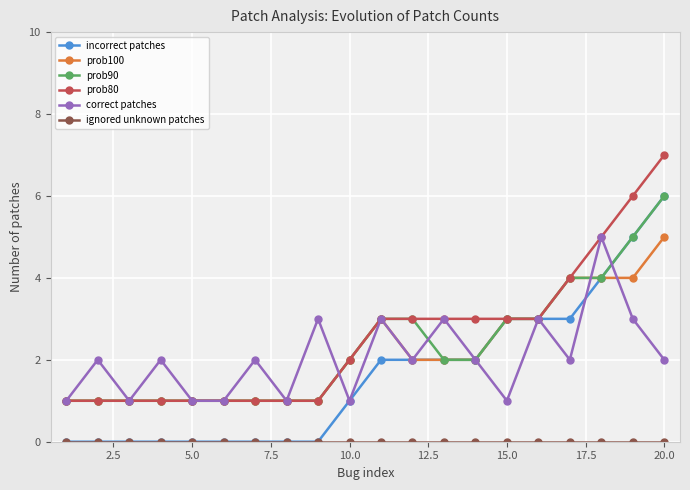

What is the maximum value for prob100?

5